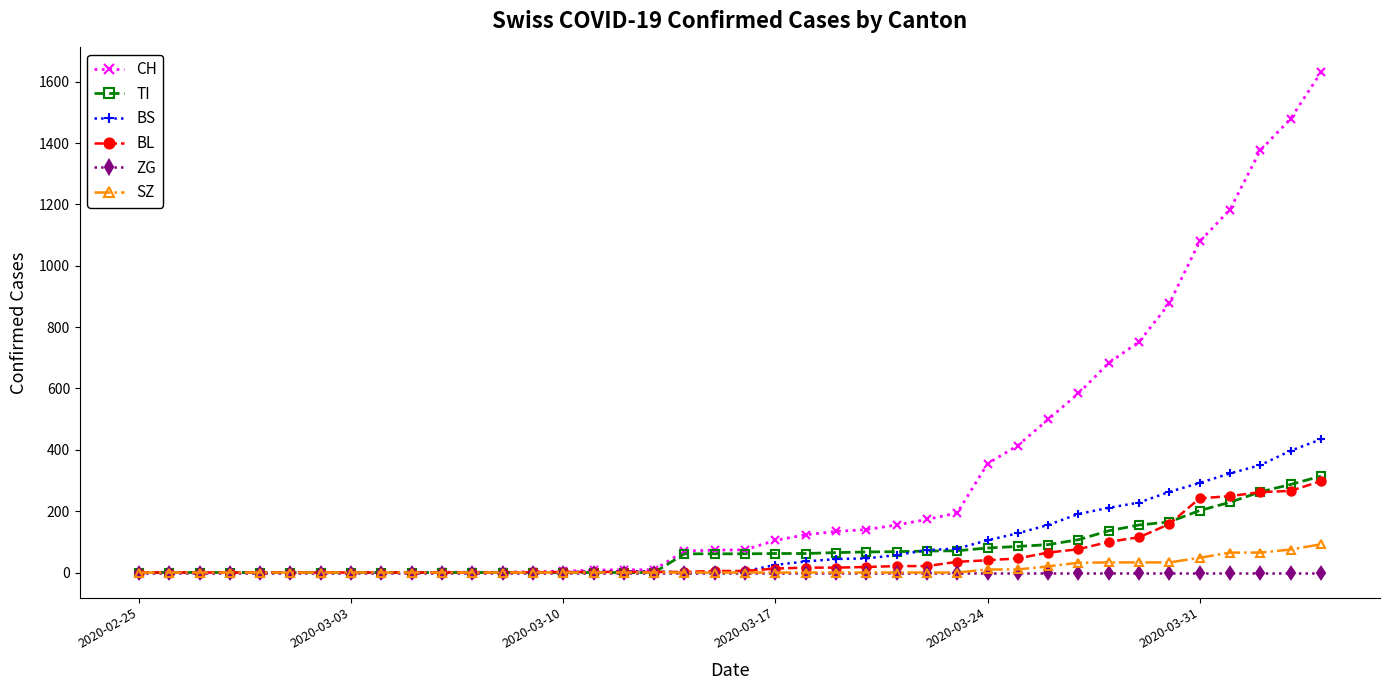

Which series has the largest total across all categories?

CH